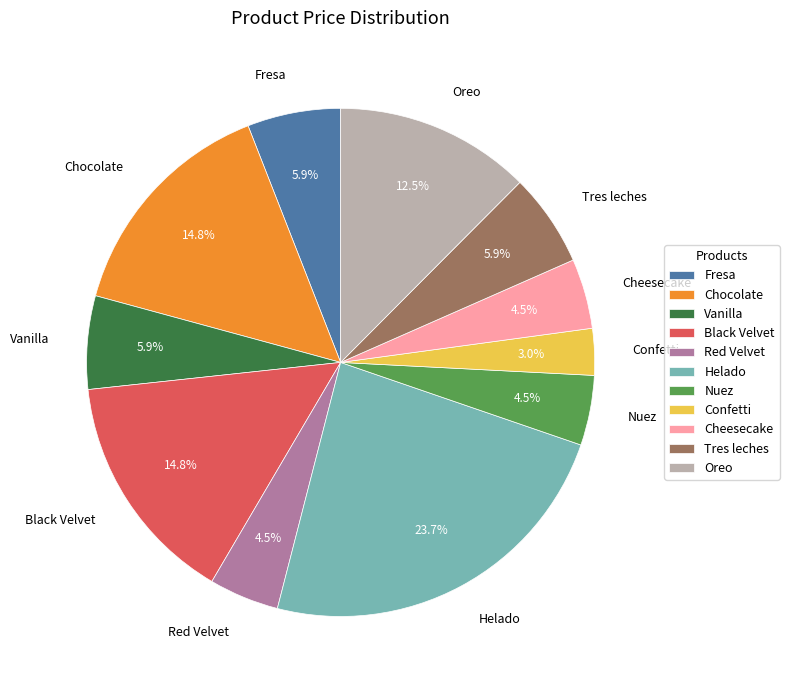

How many segments does this pie chart have?

11